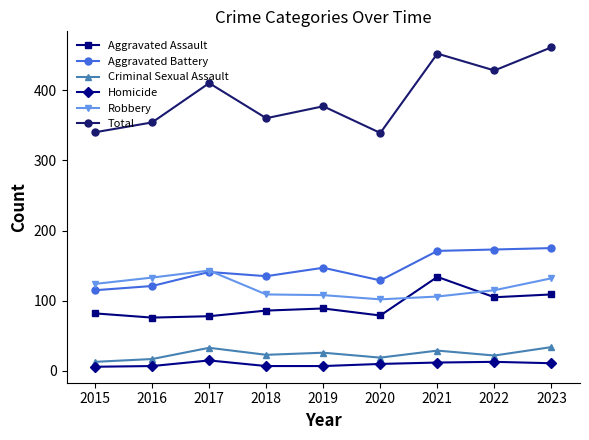

Read the Aggravated Battery value at 2022, to the nearest 10.

170